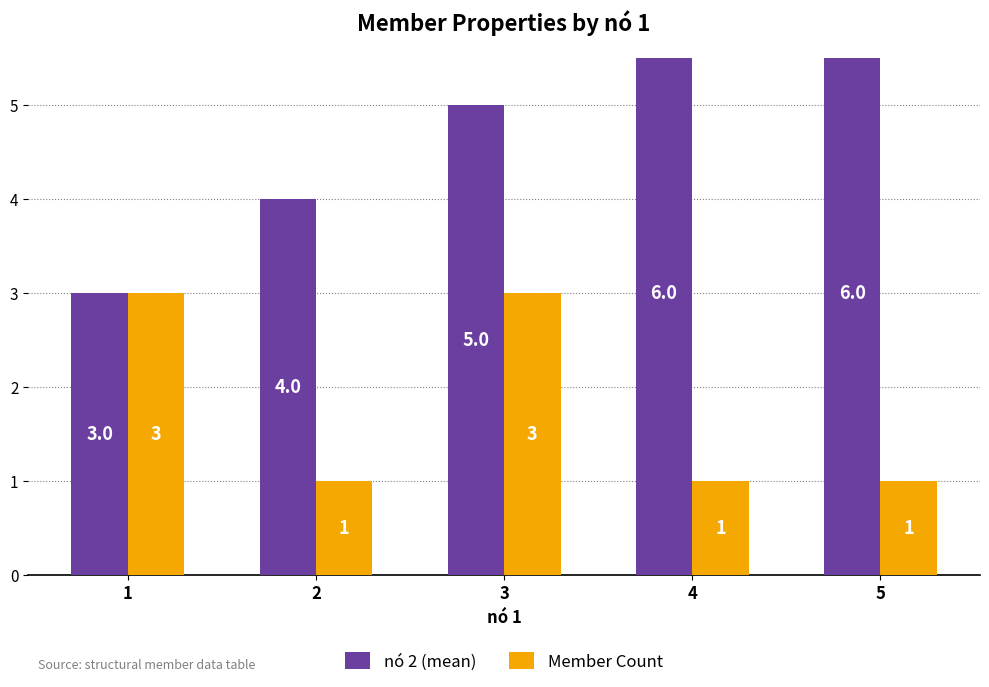

Reading left to right, what are all the values shown in this chart?

nó 2 (mean): 3	4	5	6	6
Member Count: 3	1	3	1	1